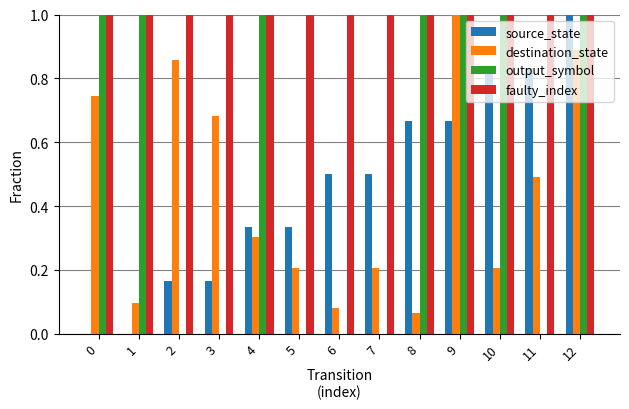

What is the greatest value displayed?

1.0